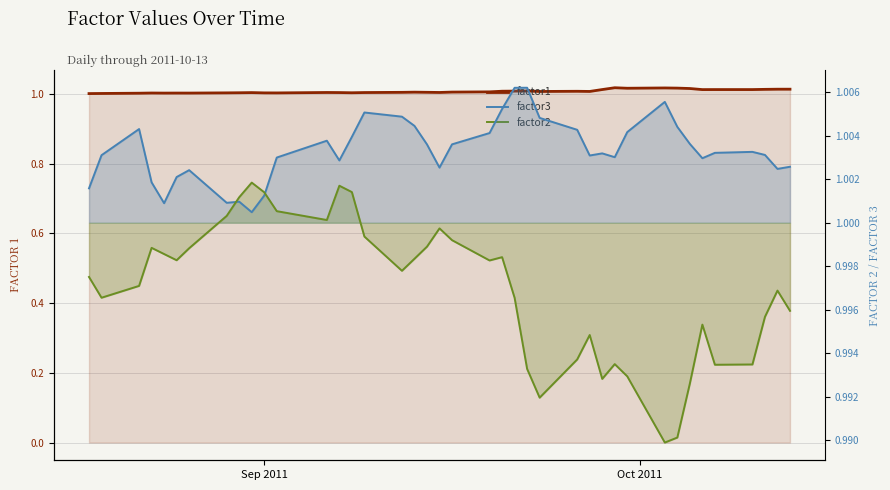

True or false: factor1 and factor2 cross at least once.

False